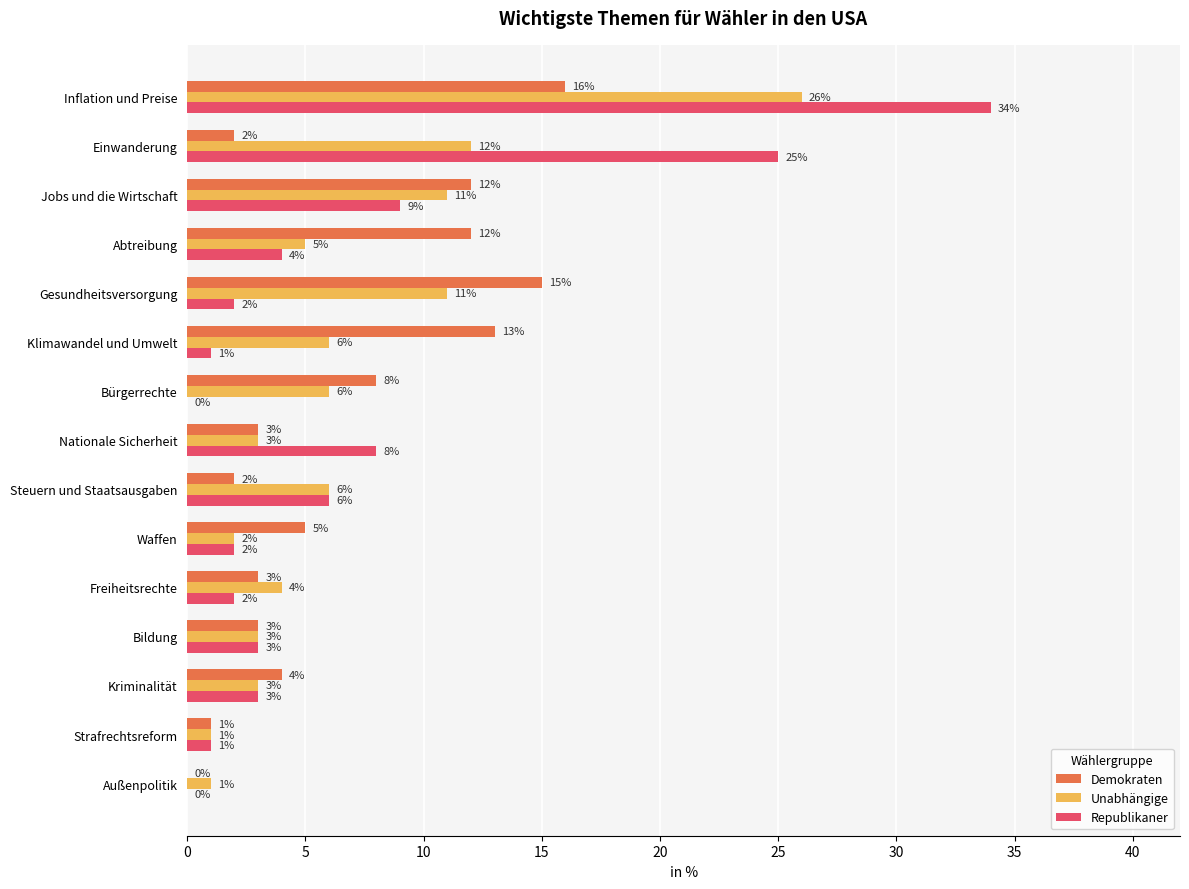

The value of Unabhängige at Freiheitsrechte is 4. True or false?

True